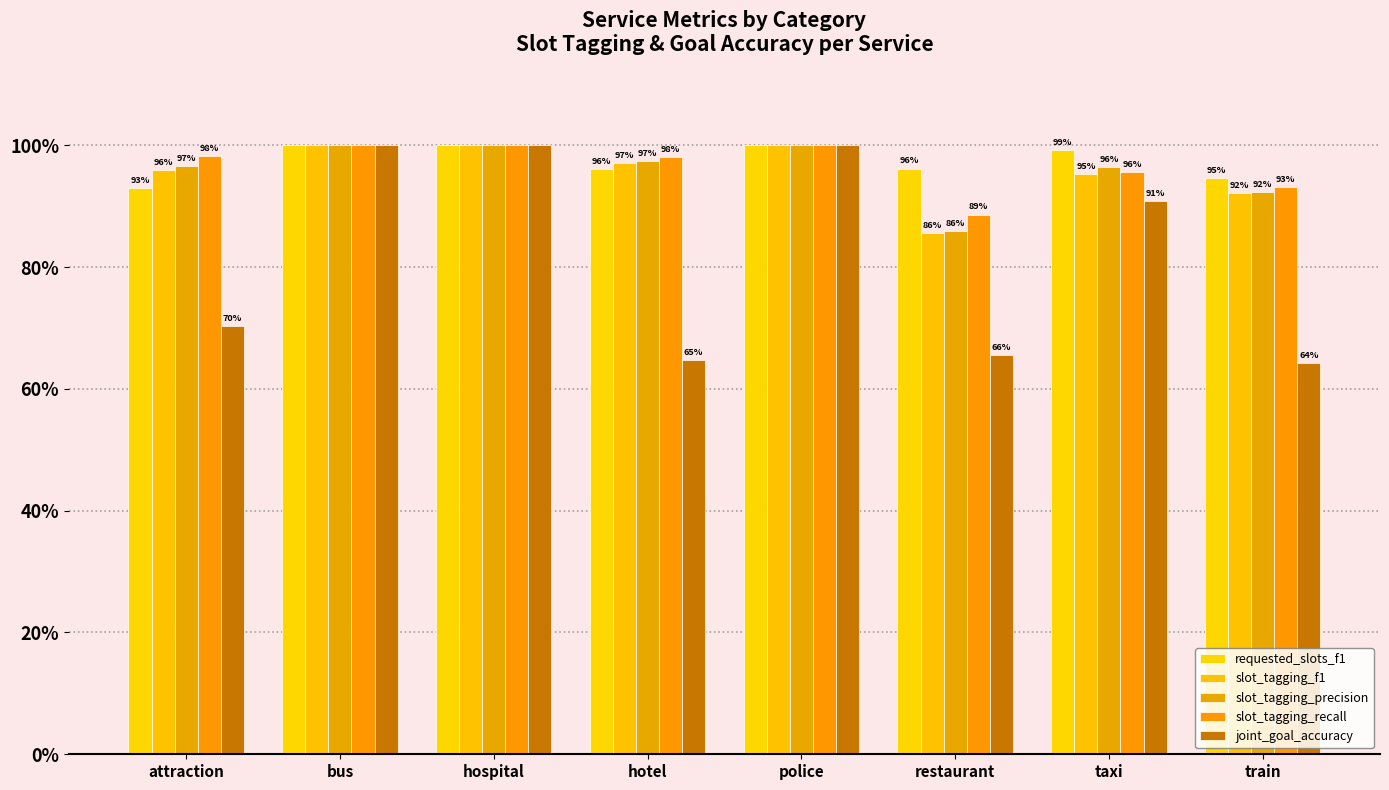

Reading left to right, what are all the values shown in this chart?

requested_slots_f1: 0.9	1.0	1.0	1.0	1.0	1.0	1.0	0.9
slot_tagging_f1: 1.0	1.0	1.0	1.0	1.0	0.9	1.0	0.9
slot_tagging_precision: 1.0	1.0	1.0	1.0	1.0	0.9	1.0	0.9
slot_tagging_recall: 1.0	1.0	1.0	1.0	1.0	0.9	1.0	0.9
joint_goal_accuracy: 0.7	1.0	1.0	0.6	1.0	0.7	0.9	0.6